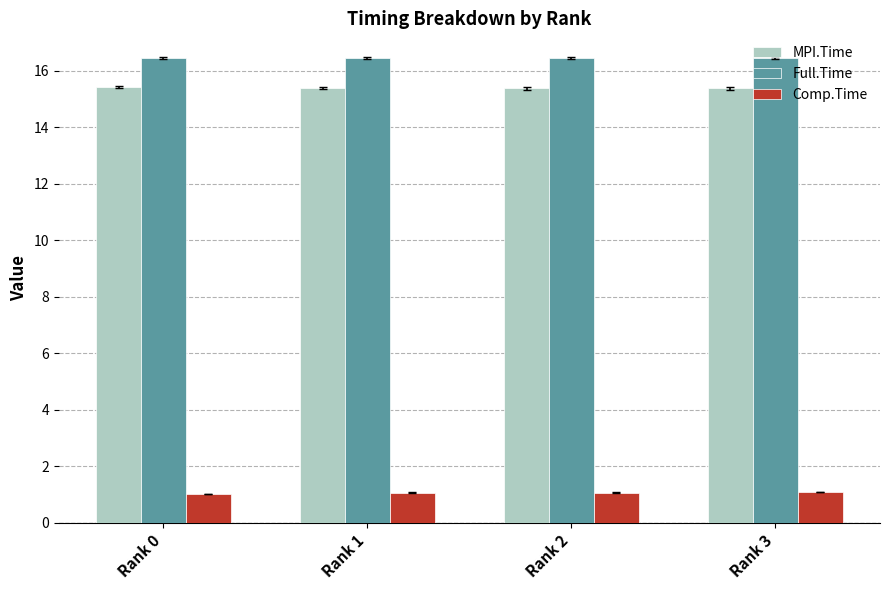

How many MPI.Time values are between 15 and 16?

4